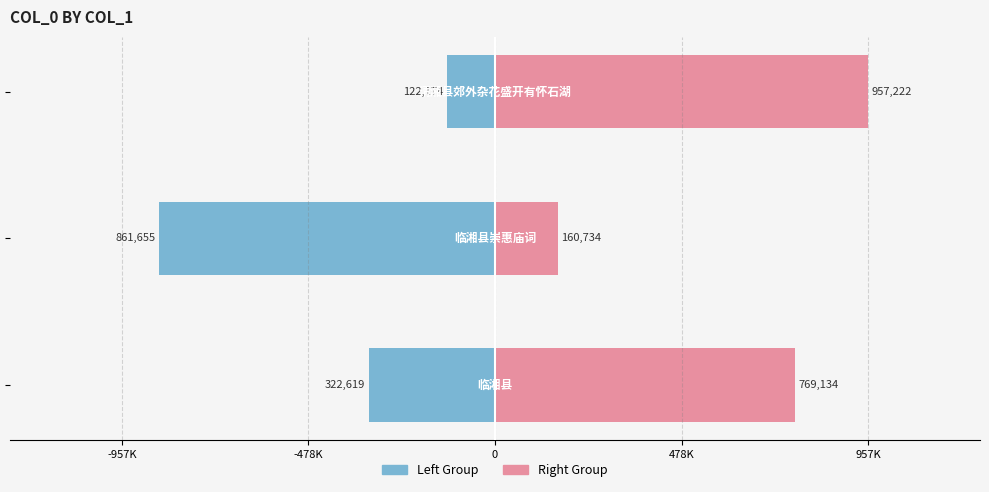

Are the bars grouped side by side (vs. stacked)?

Yes